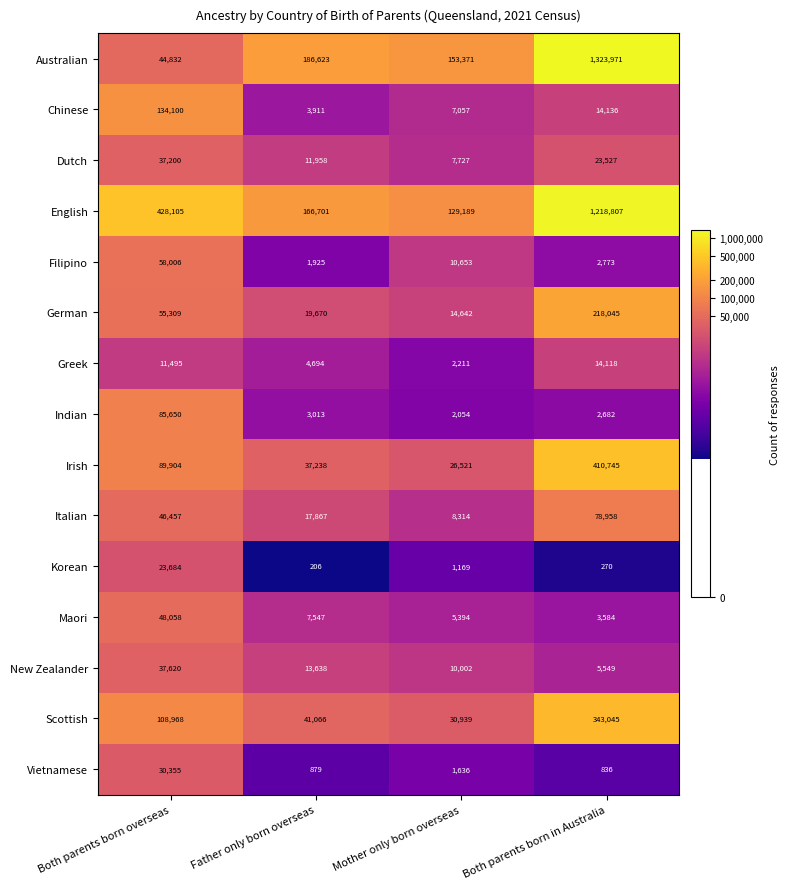

Which series has the largest total across all categories?

English